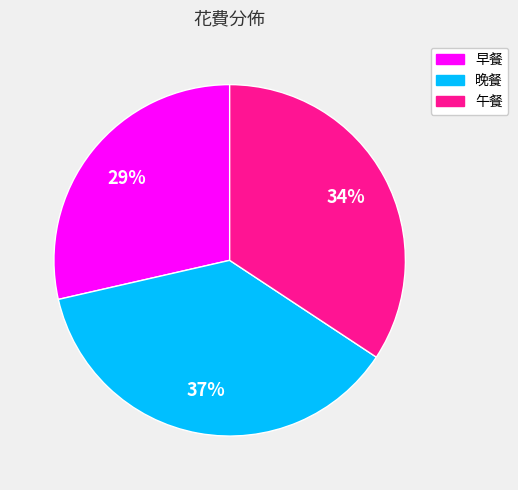

How many slices are in this pie chart?

3